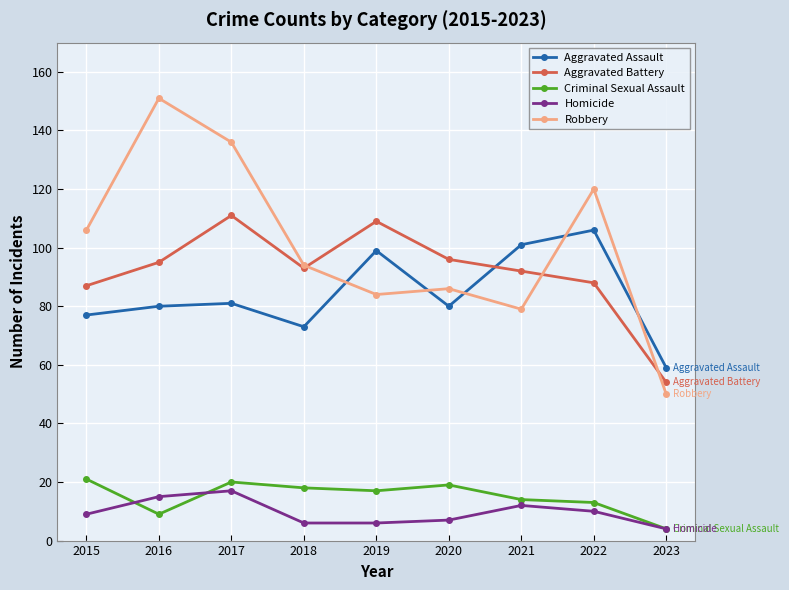

At which category does Aggravated Battery reach its first local peak?

2017